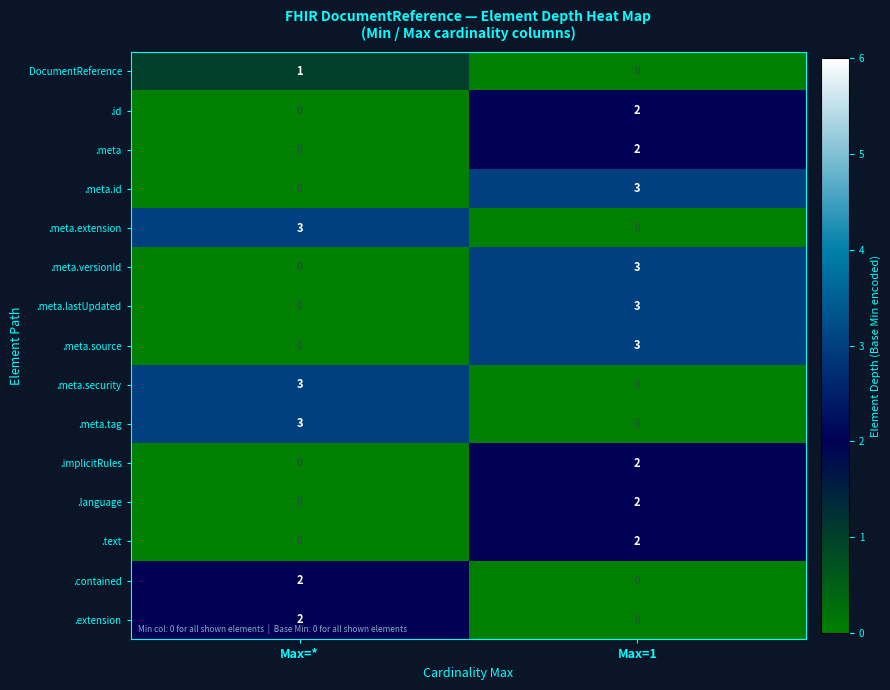

How many categories are shown in the chart?

2